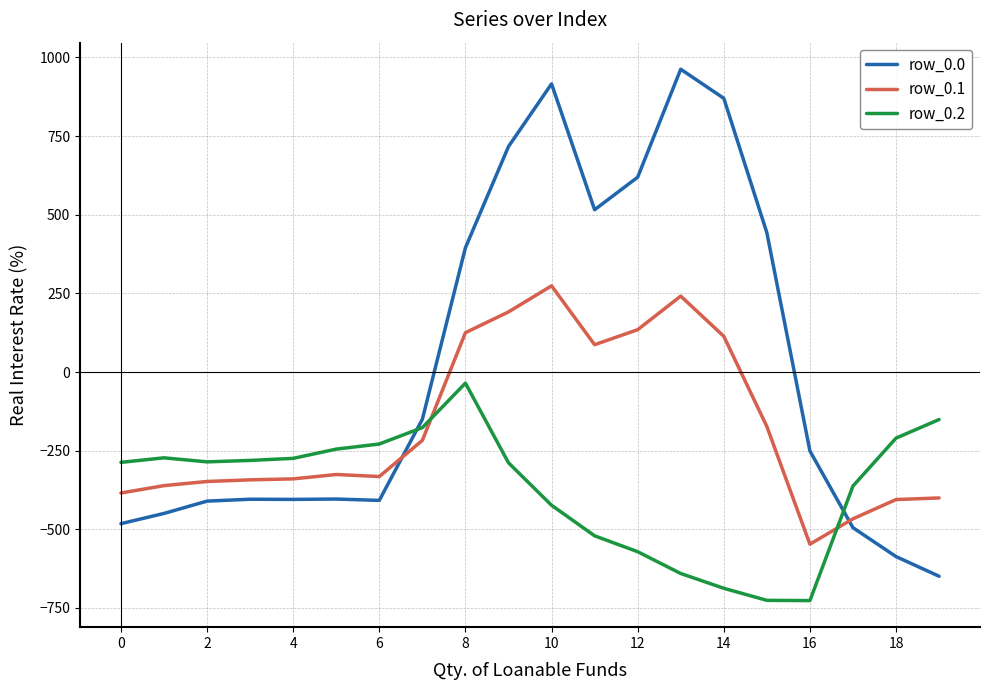

What are all the series names shown in the legend?

row_0.0, row_0.1, row_0.2